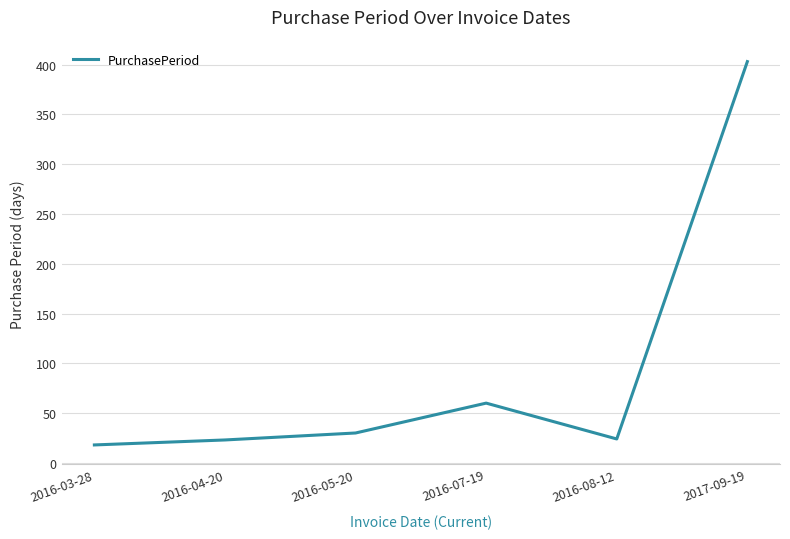

Which label corresponds to the smallest value in the chart?

2016-03-28